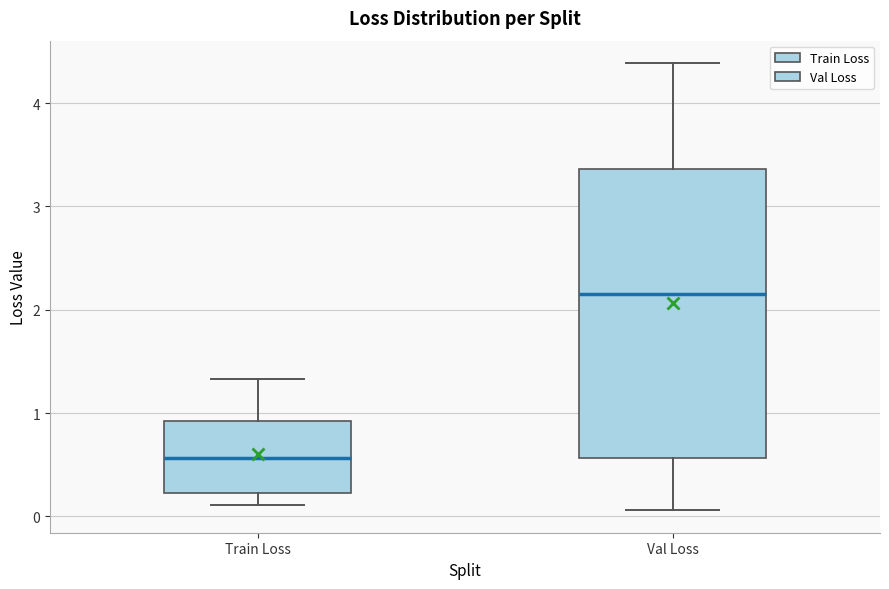

Where is the upper edge of the box for Val Loss on the y-axis? The values are not printed on the chart, so give them approximately, as read against the axis.

3.4